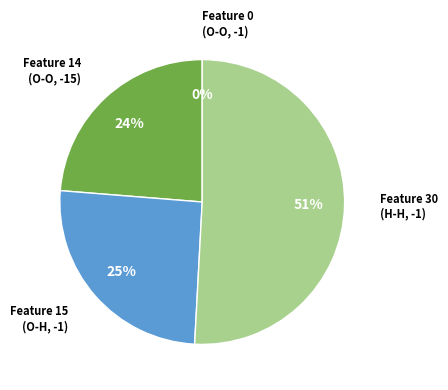

How many segments does this pie chart have?

4